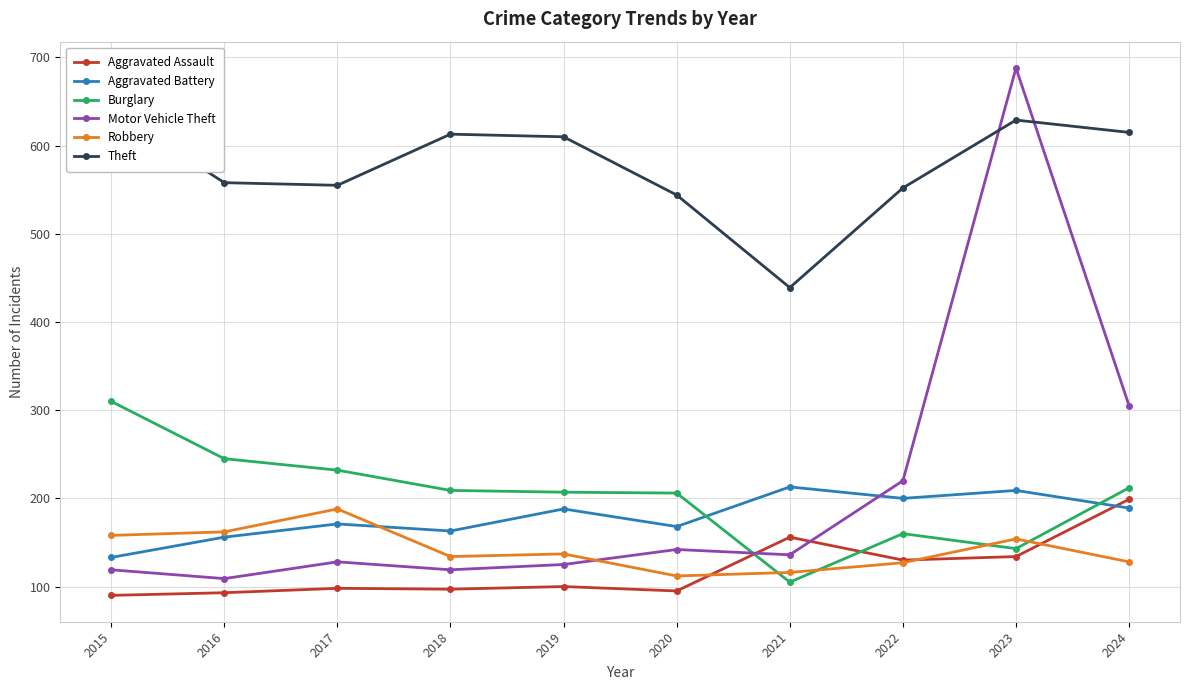

What is the smallest value displayed?

90